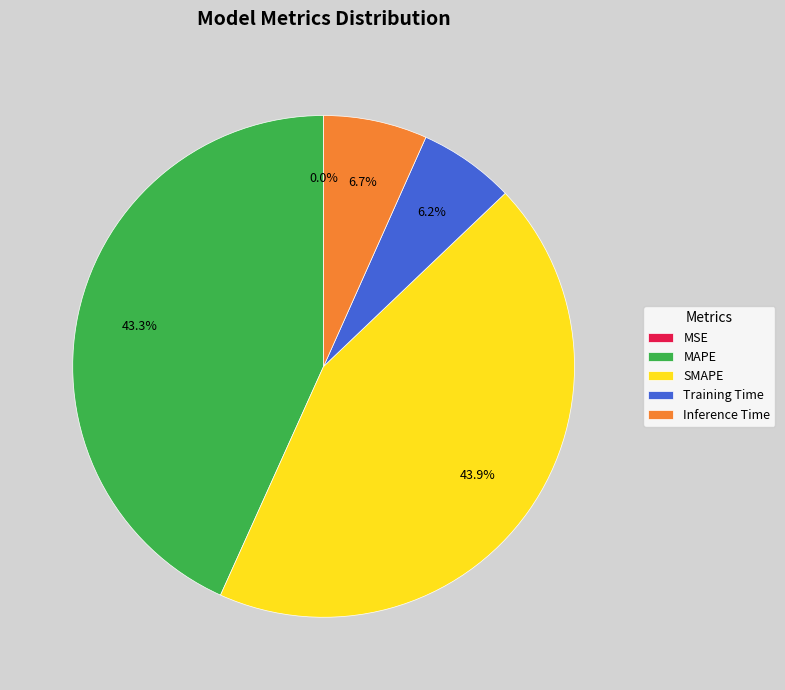

Is SMAPE the majority of the pie?

No